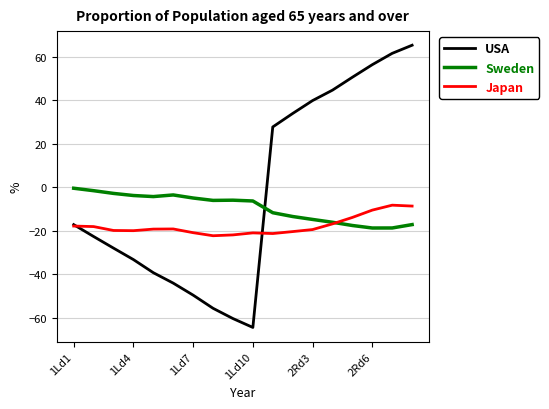

Rank the series by their maximum value, from highest to lowest.

USA, Sweden, Japan